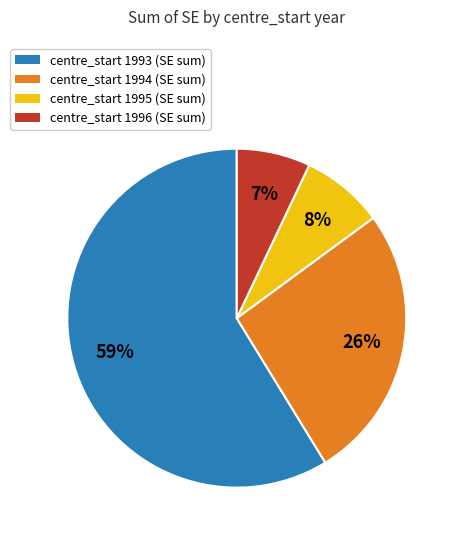

Is there any slice that represents more than half of the pie?

Yes